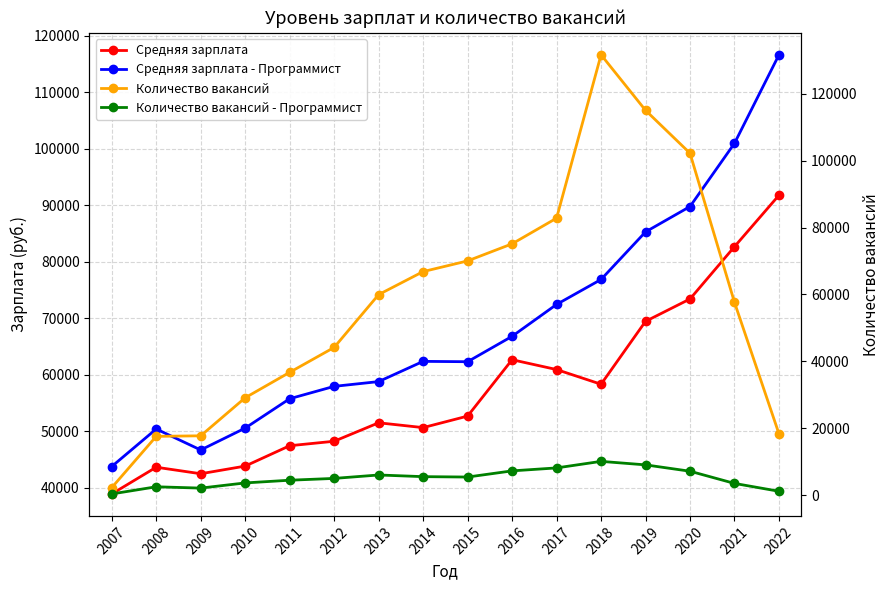

Reading left to right, transcribe all the data shown in this chart.

Средняя зарплата: 2007=38916	2008=43646	2009=42492	2010=43846	2011=47451	2012=48243	2013=51510	2014=50658	2015=52696	2016=62675	2017=60935	2018=58335	2019=69467	2020=73431	2021=82690	2022=91795
Средняя зарплата - Программист: 2007=43770	2008=50412	2009=46699	2010=50570	2011=55770	2012=57960	2013=58804	2014=62384	2015=62322	2016=66817	2017=72460	2018=76879	2019=85300	2020=89791	2021=100987	2022=116651
Количество вакансий: 2007=2196	2008=17549	2009=17709	2010=29093	2011=36700	2012=44153	2013=59954	2014=66837	2015=70039	2016=75145	2017=82823	2018=131701	2019=115086	2020=102243	2021=57623	2022=18294
Количество вакансий - Программист: 2007=317	2008=2460	2009=2066	2010=3614	2011=4422	2012=4966	2013=5990	2014=5492	2015=5375	2016=7219	2017=8105	2018=10062	2019=9016	2020=7113	2021=3466	2022=1115